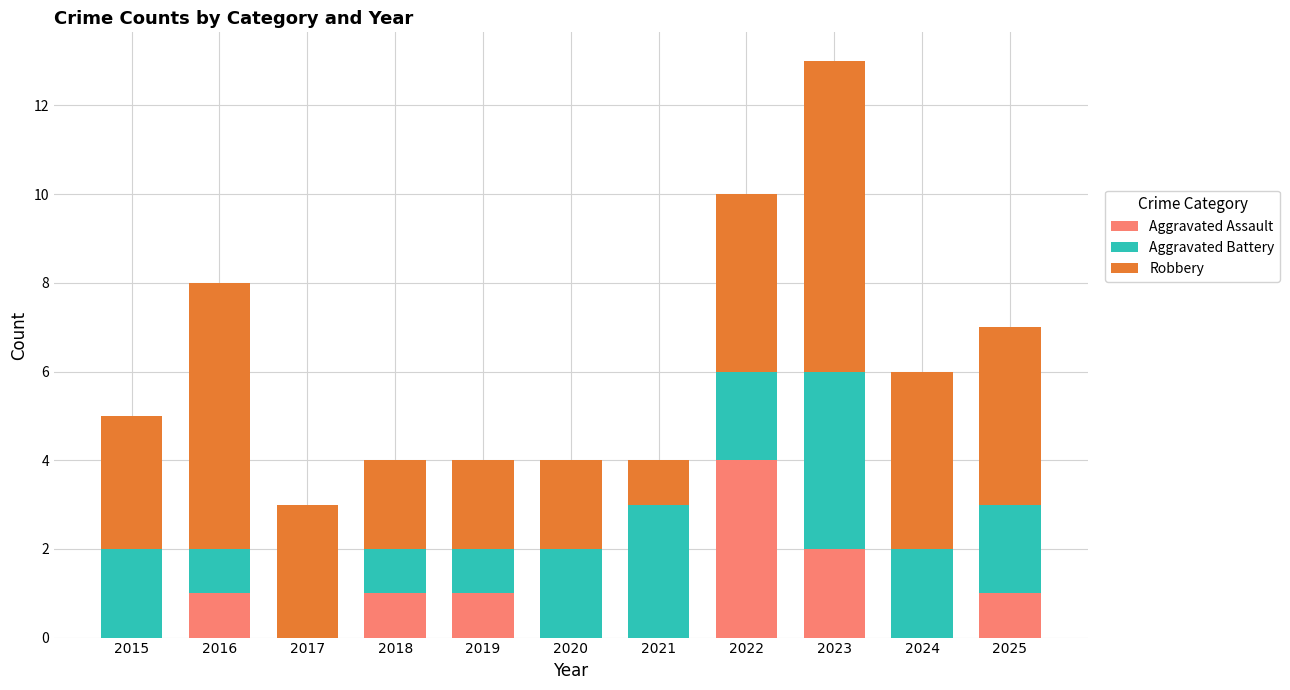

What is the highest value of the Aggravated Assault series?

4